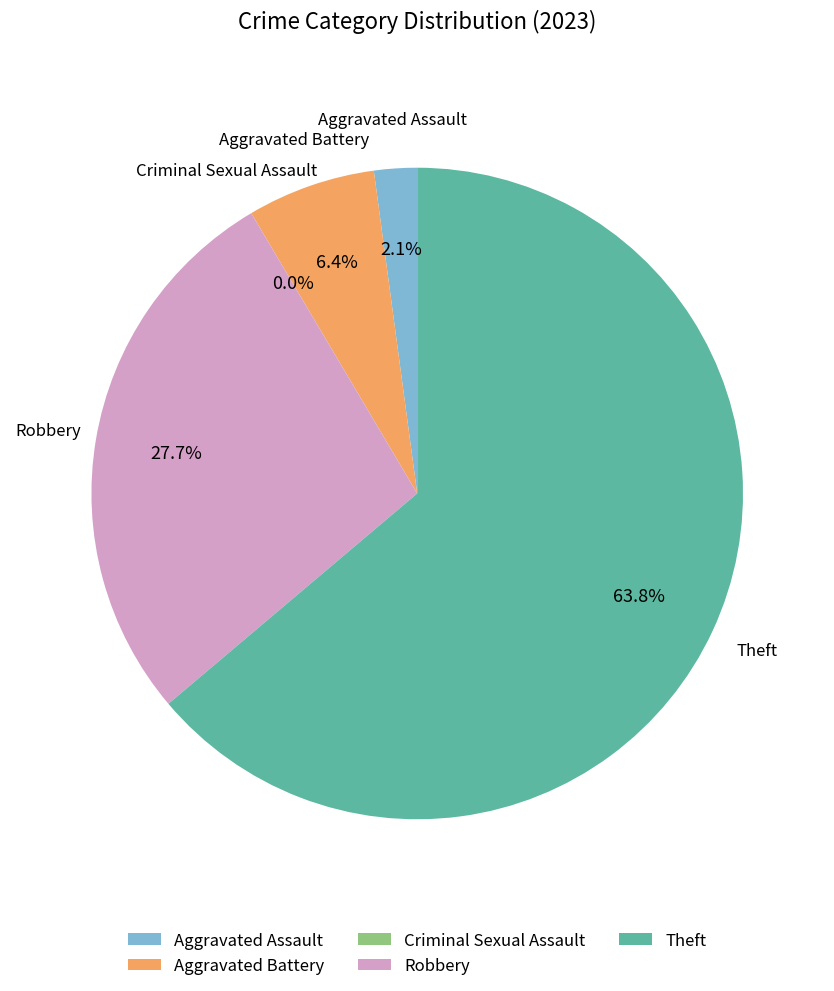

Combined, do Aggravated Assault and Theft account for over 50%?

Yes